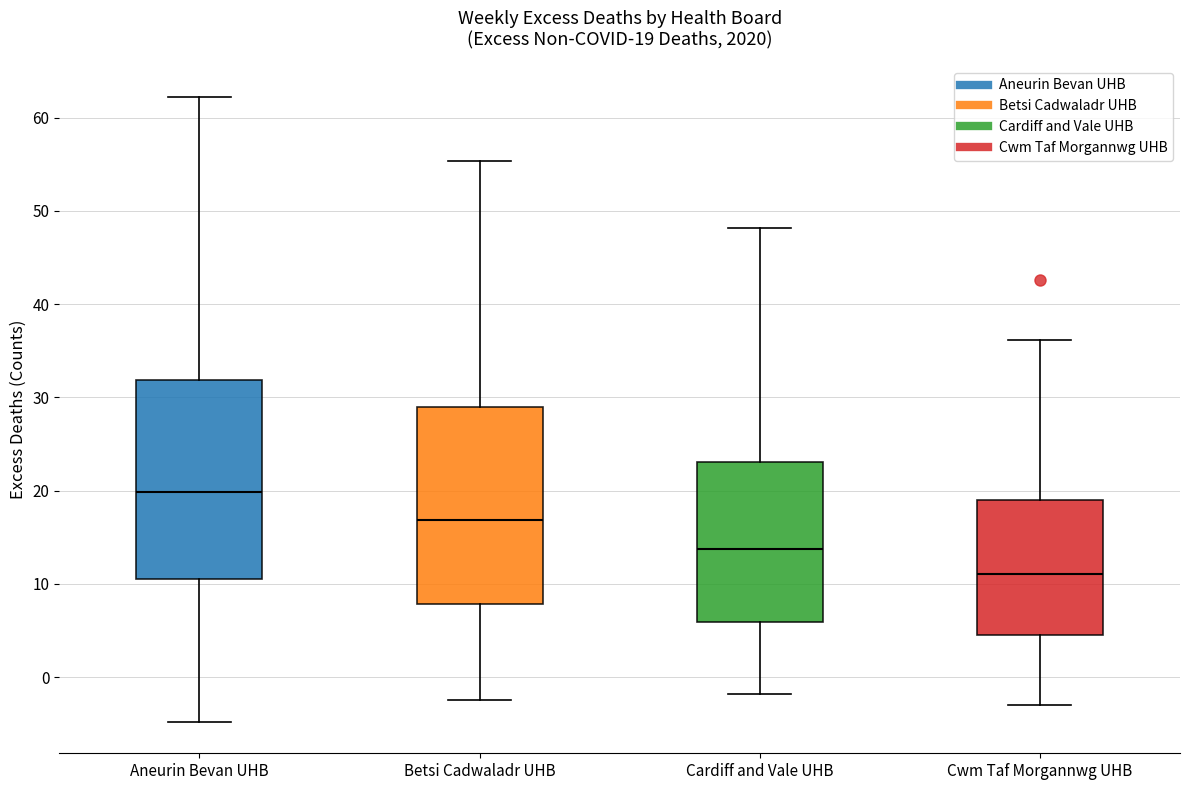

Which box has the lowest median line?

Cwm Taf Morgannwg UHB